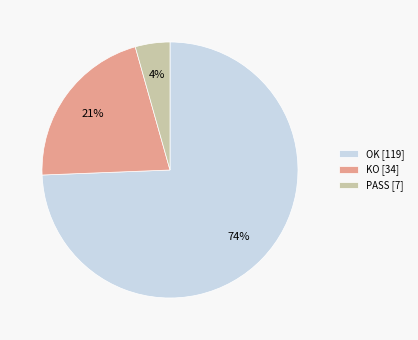

To the nearest percent, what is the combined percentage of KO and OK?

96%